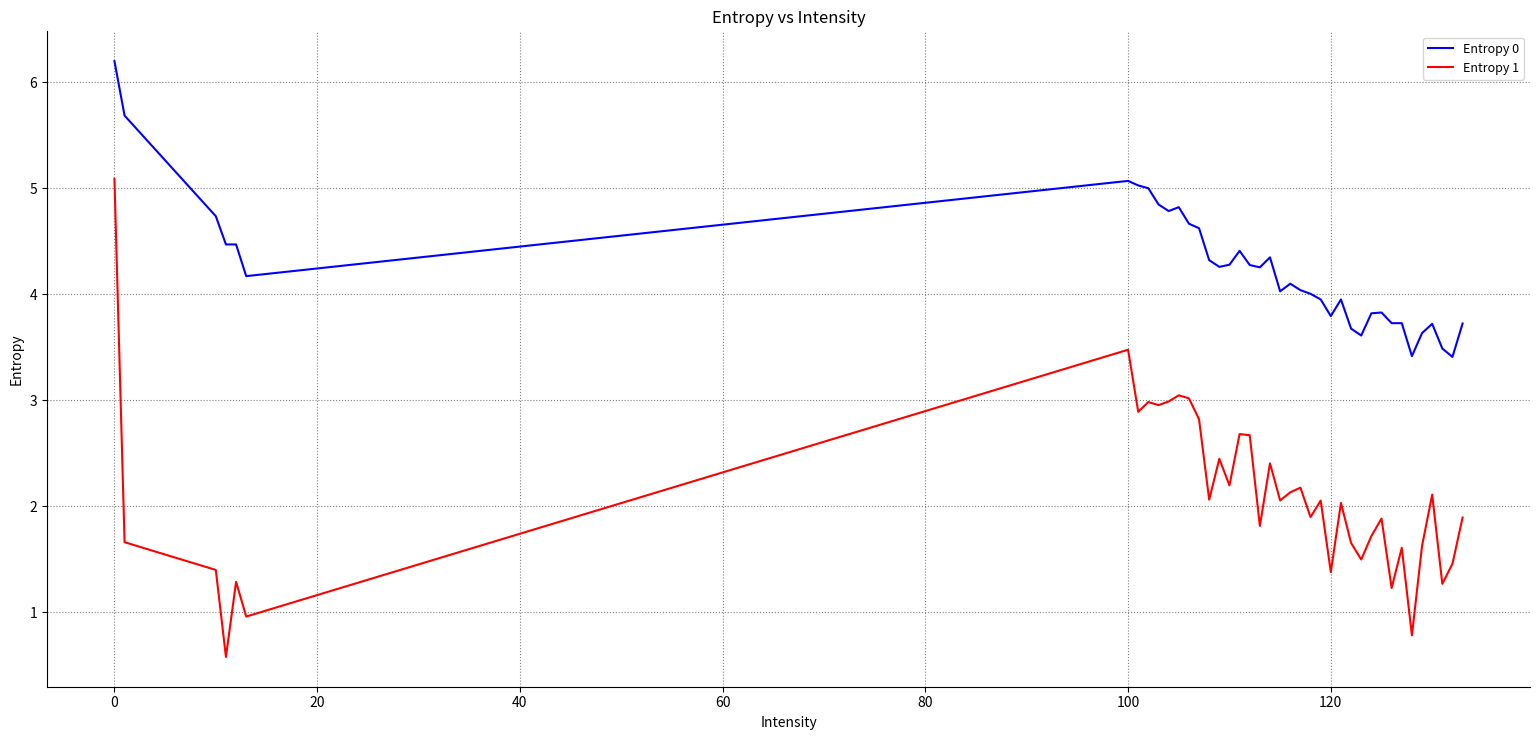

Which series has the largest range (max minus min)?

Entropy 1